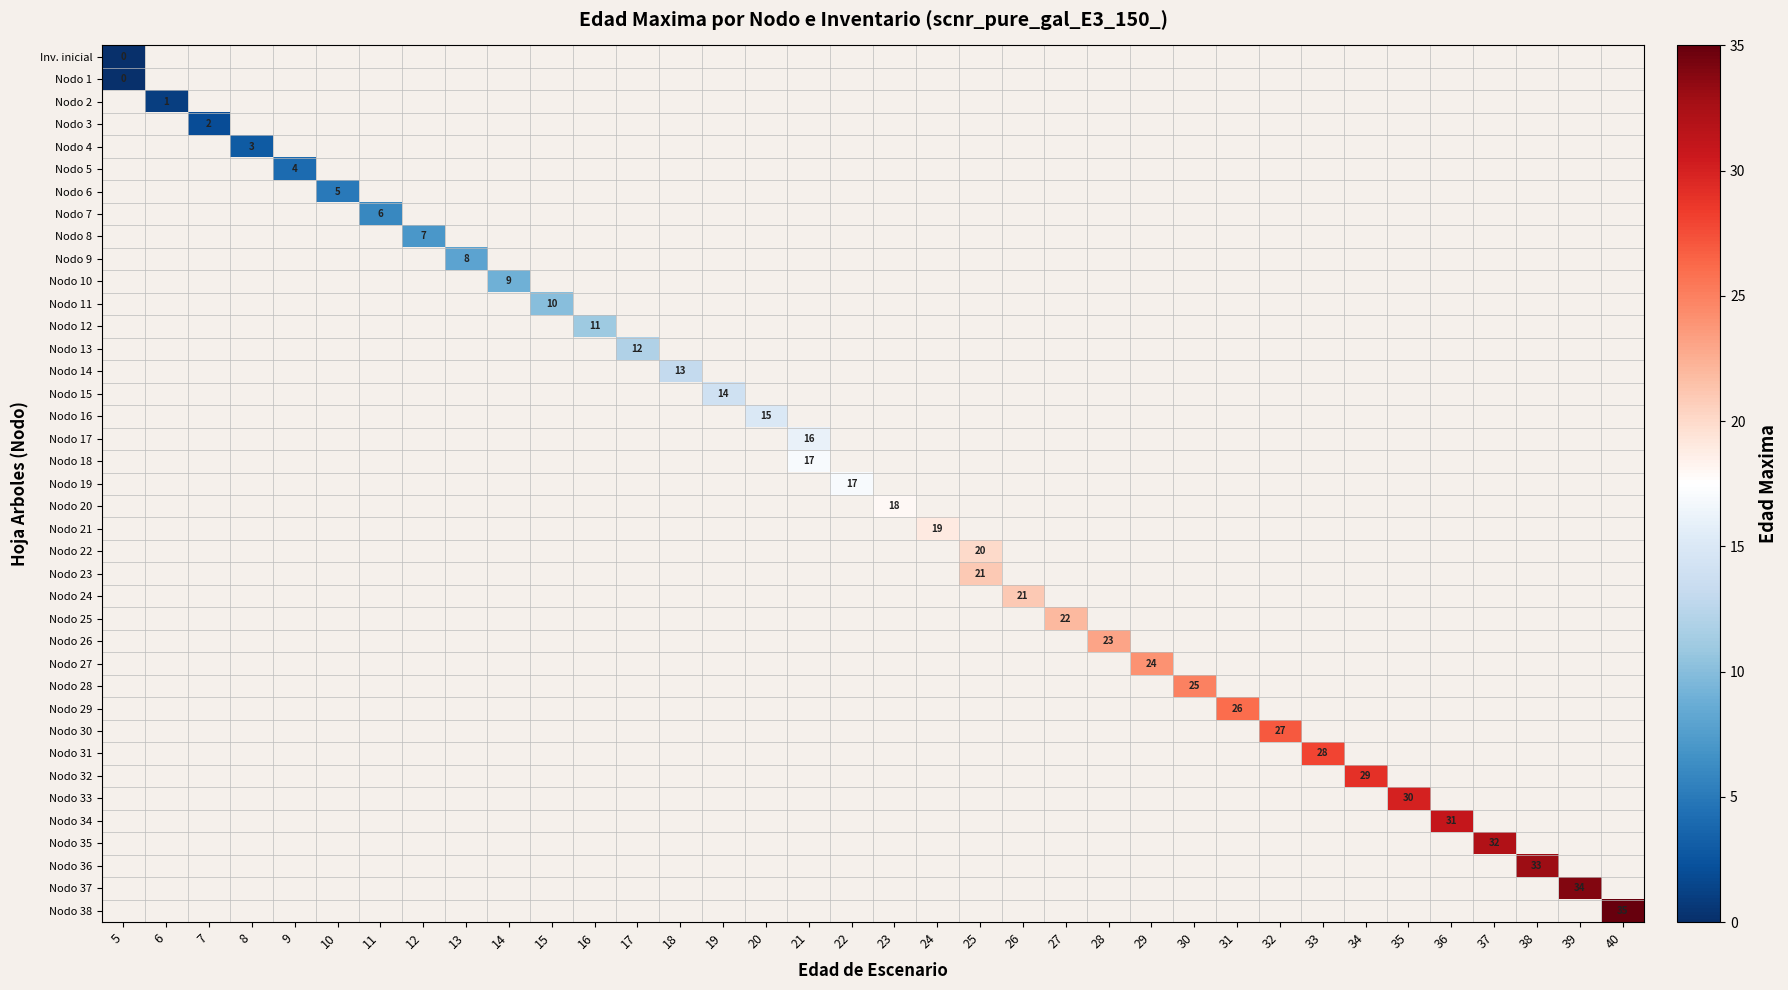

At how many categories does at least one series exceed 7?

28